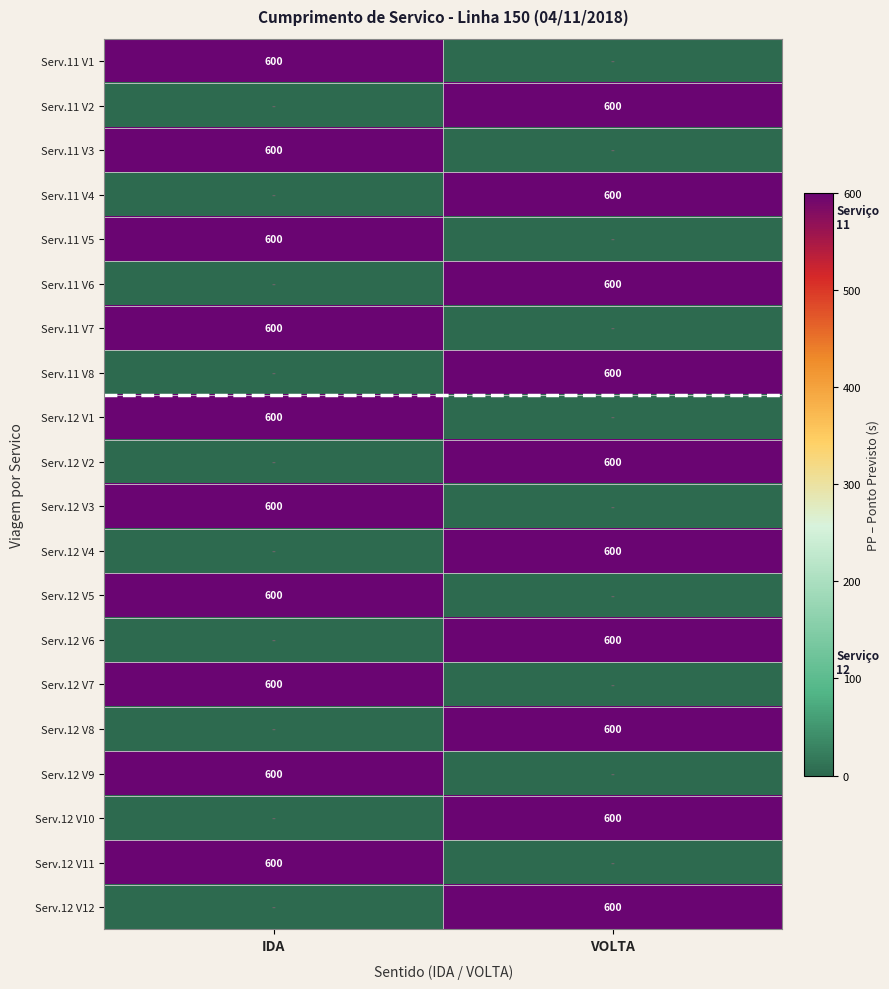

The value of Serv.11 V6 at VOLTA is 888. True or false?

False